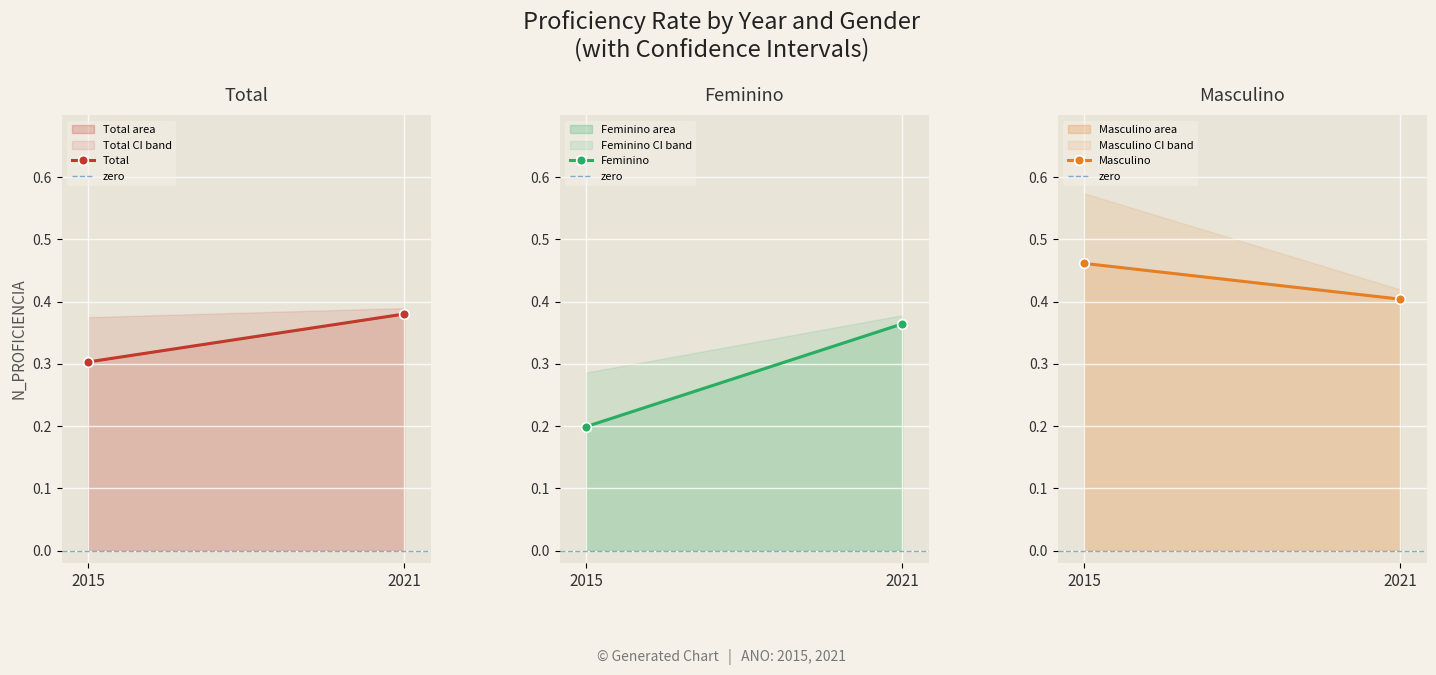

What is the total value across all series at 2021?

1.1